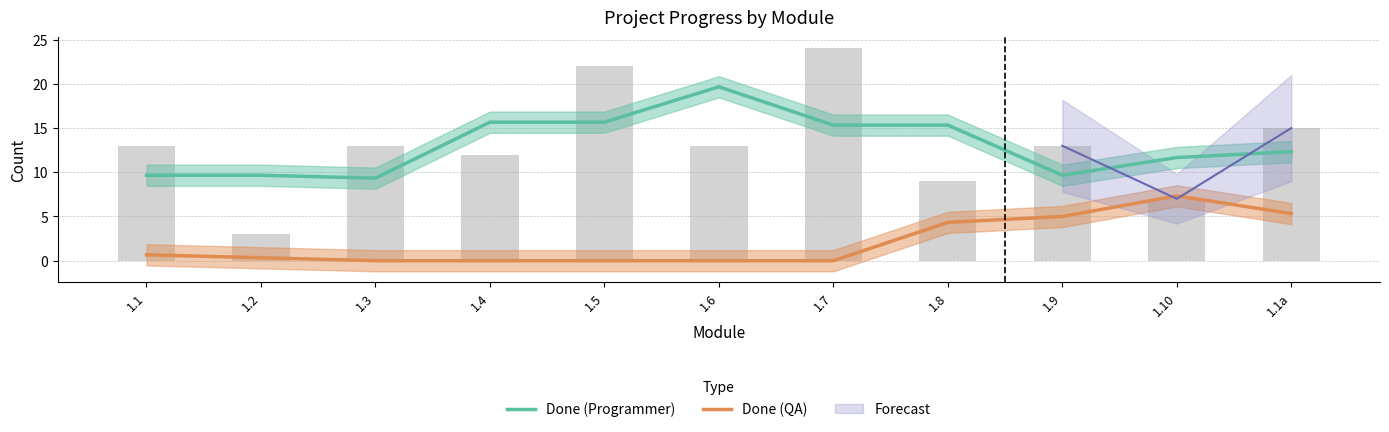

At how many categories does at least one series exceed 9?

11